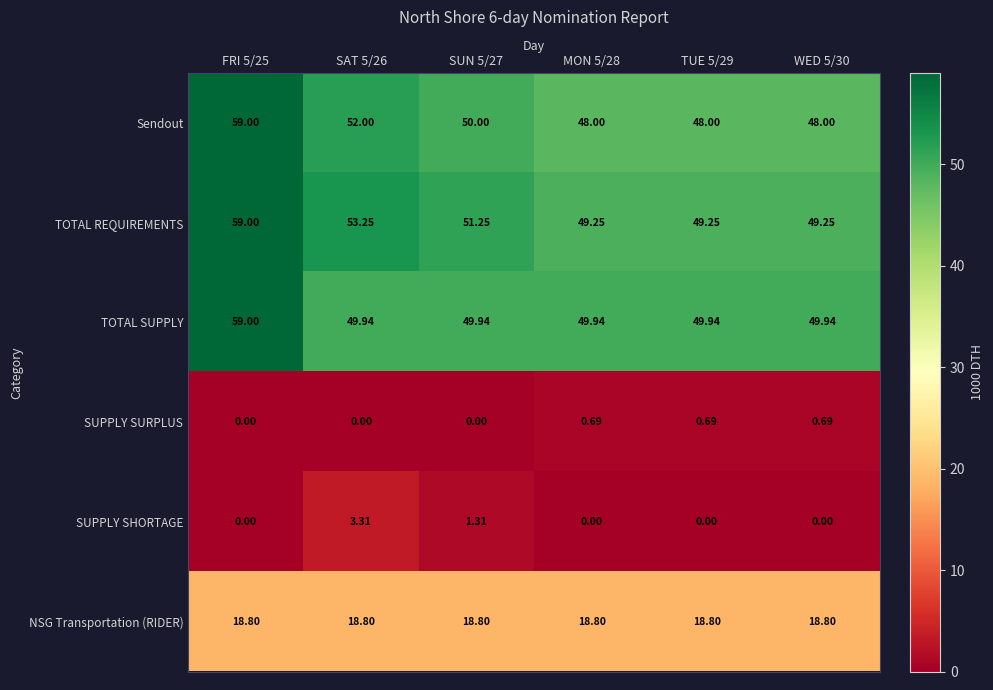

Rank the series at MON 5/28 from lowest to highest value.

SUPPLY SHORTAGE, SUPPLY SURPLUS, NSG Transportation (RIDER), Sendout, TOTAL REQUIREMENTS, TOTAL SUPPLY